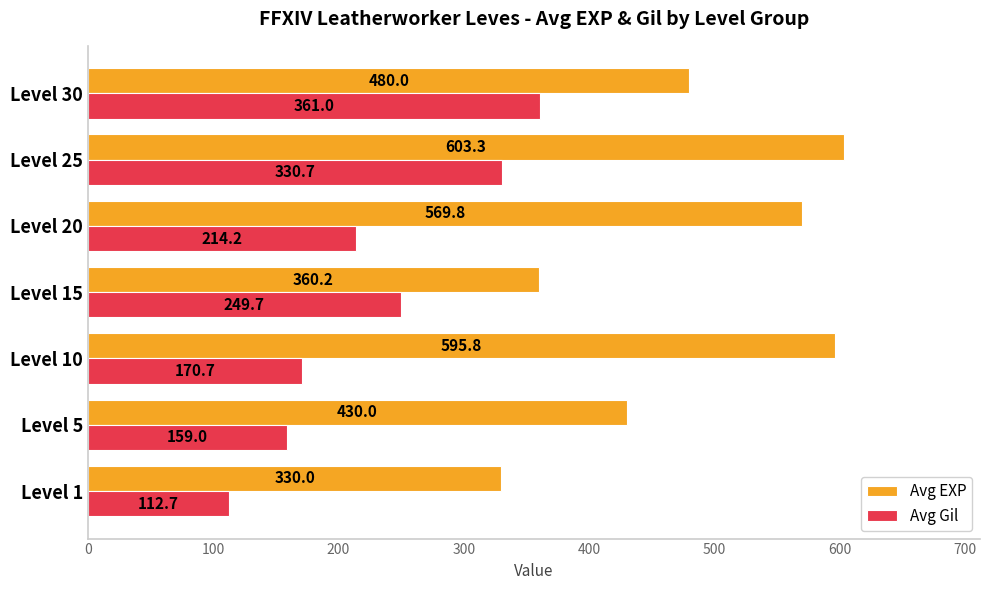

What is the smallest value displayed?

112.7